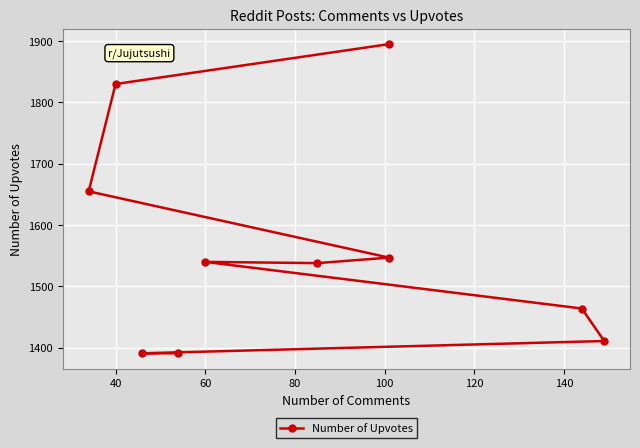

How many lines are shown in the chart?

1